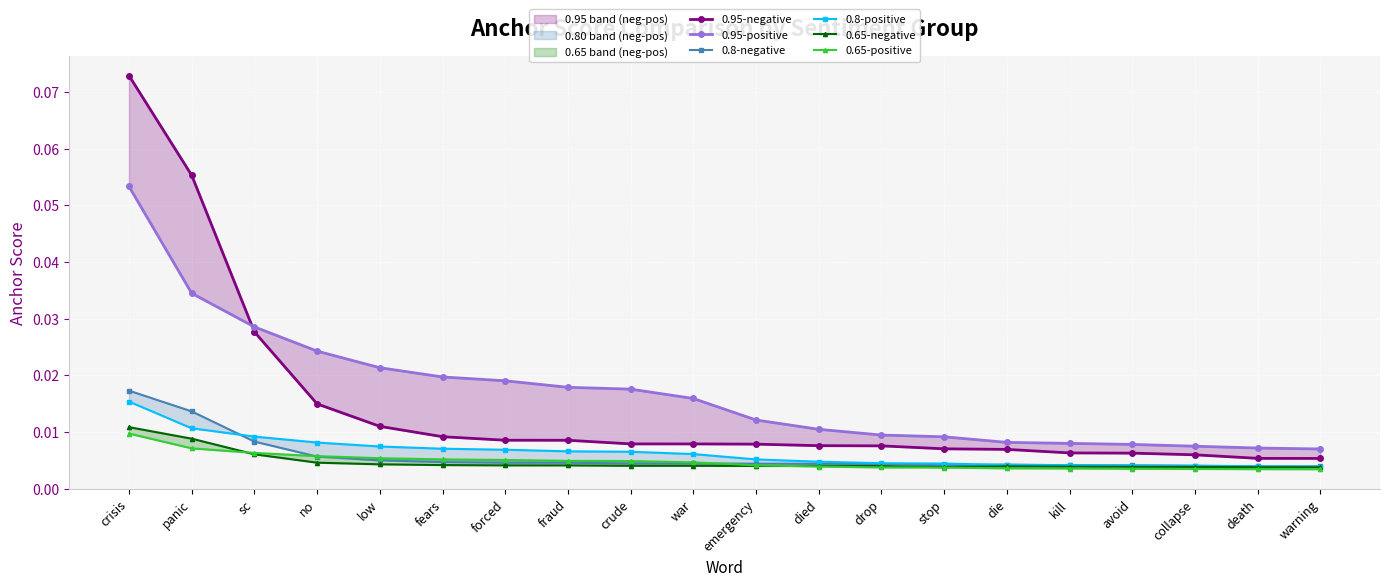

Which series changed the most between emergency and death?

0.95-positive